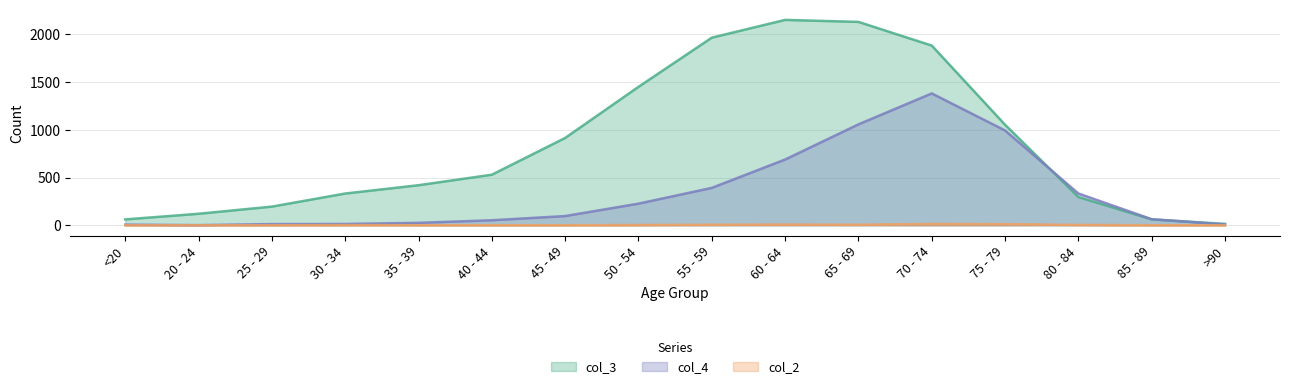

What is the maximum value shown in the chart?

2151